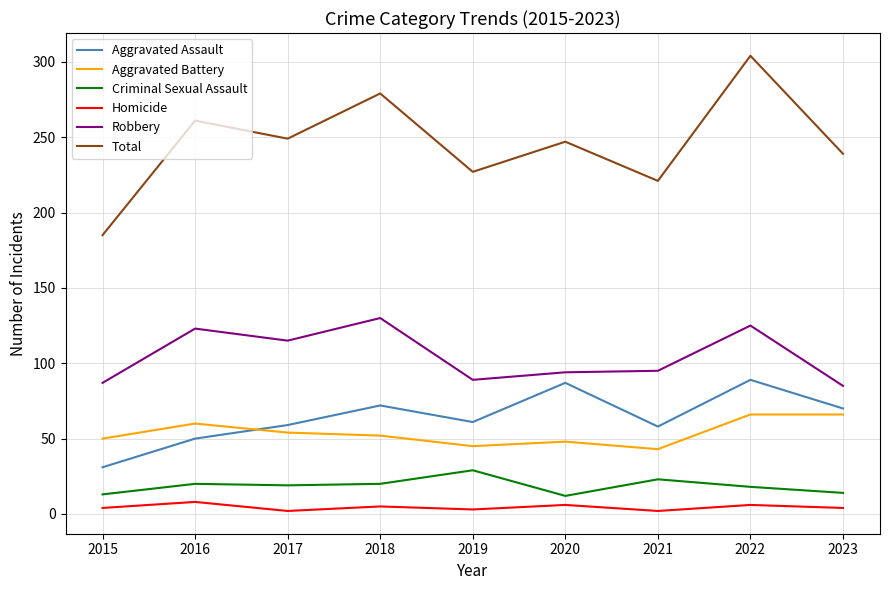

How many values in the Robbery series are below 95?

4